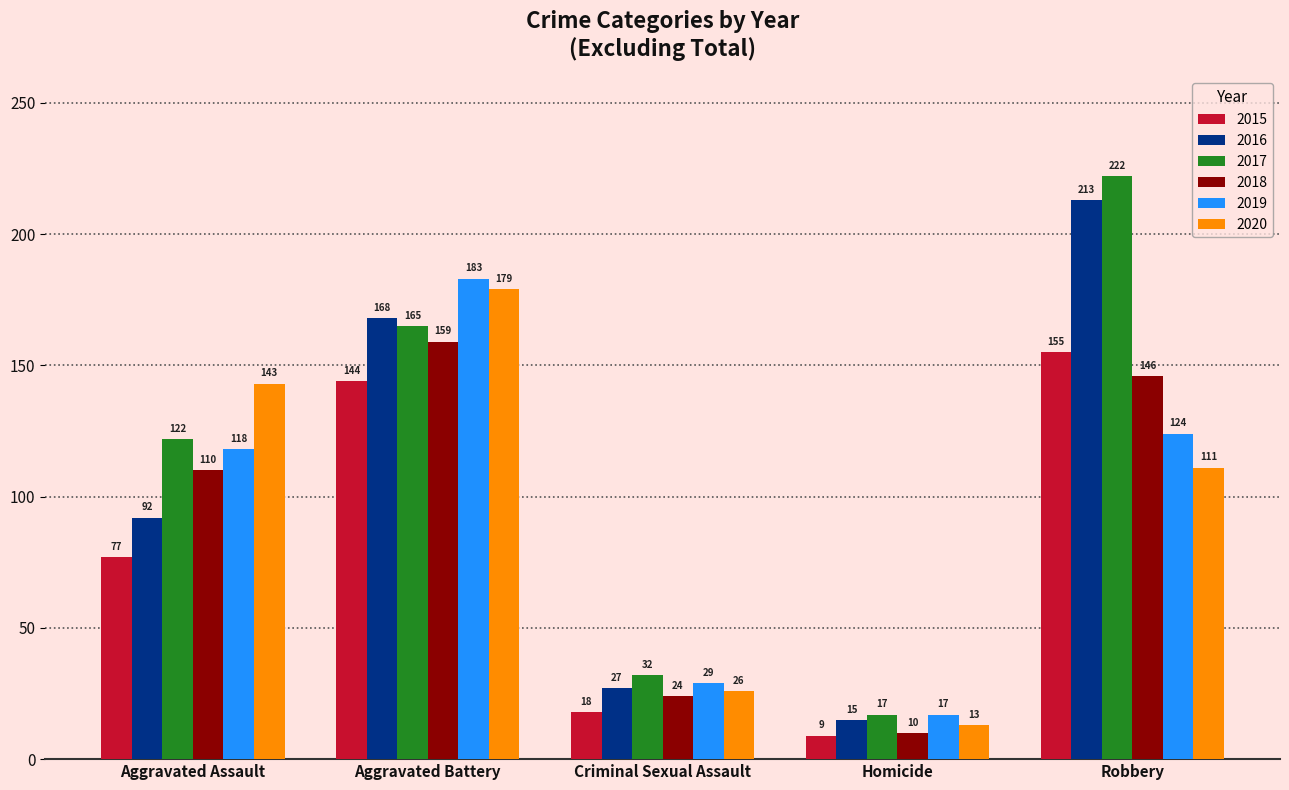

Are the bars horizontal?

No